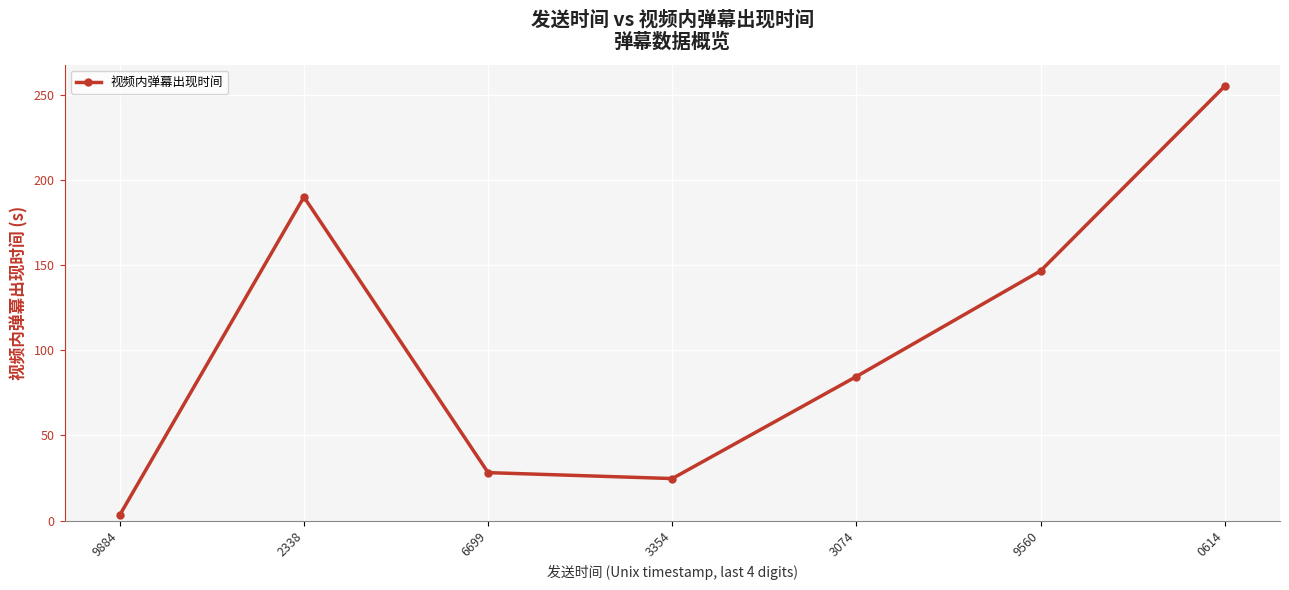

Is it true that the value at 3354 is 24.6?

True